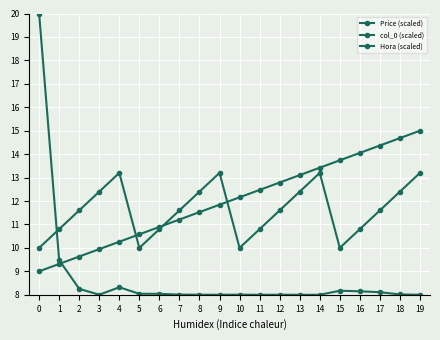

Between which two adjacent categories do Price (scaled) and Hora (scaled) first intersect?

0 and 1